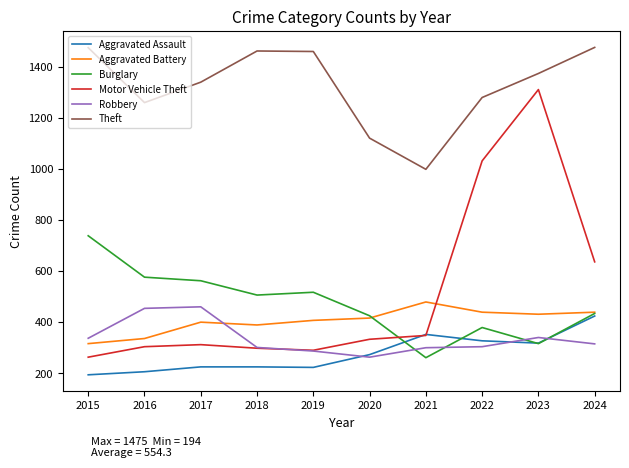

What is the greatest value displayed?

1475